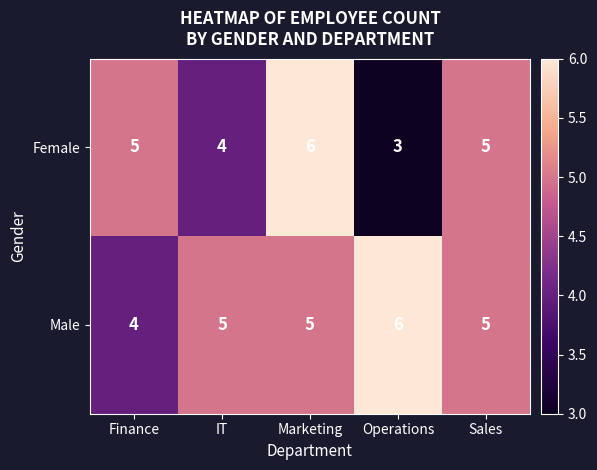

What is the sum of all Male values?

25